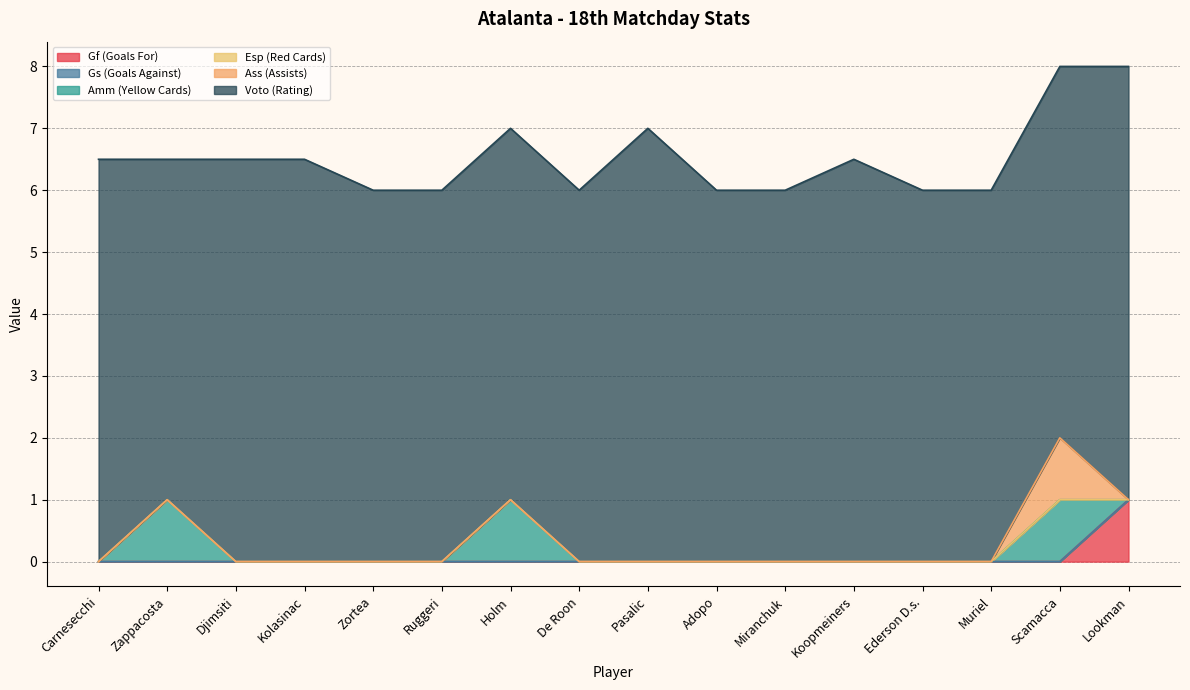

Does the chart display data point markers on the line(s)?

No